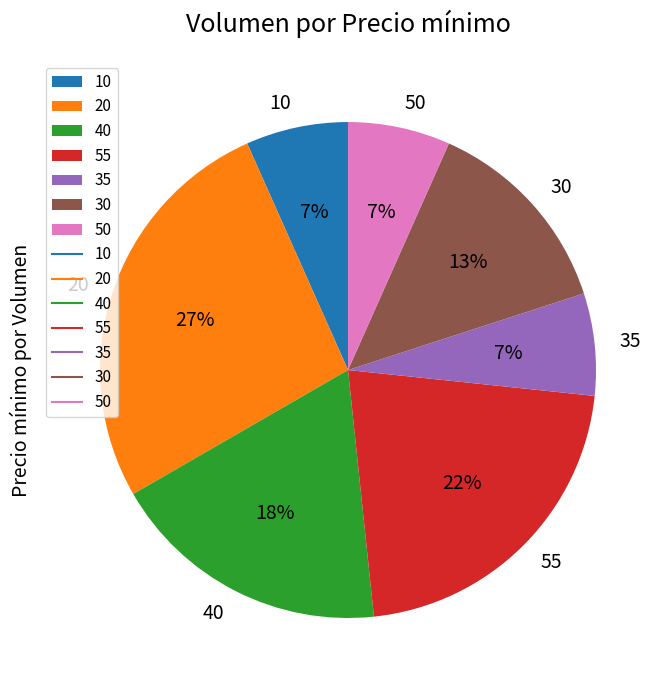

To the nearest percent, what is the average slice percentage?

14%